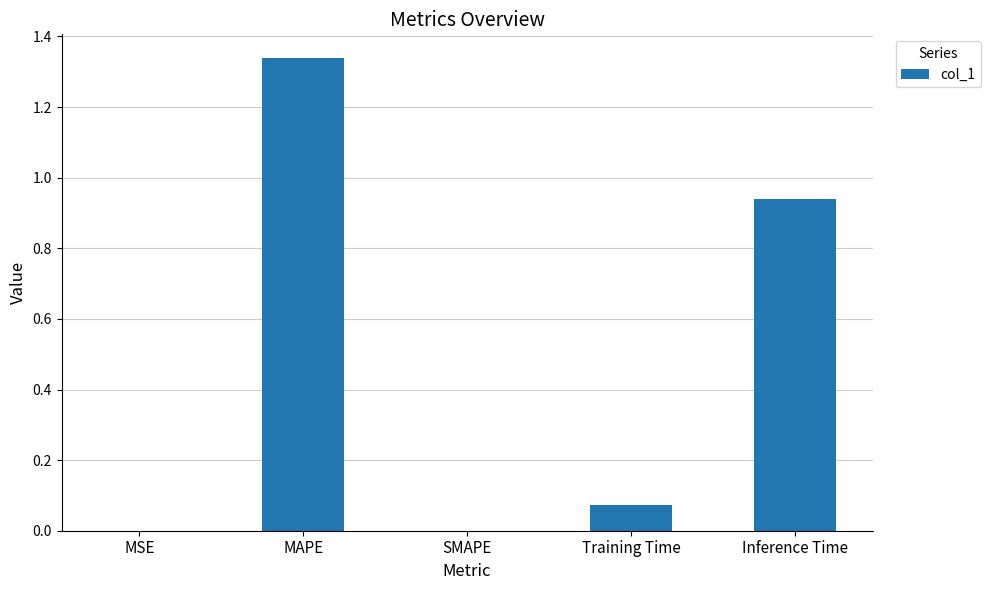

Which has a higher value, Inference Time or SMAPE?

Inference Time